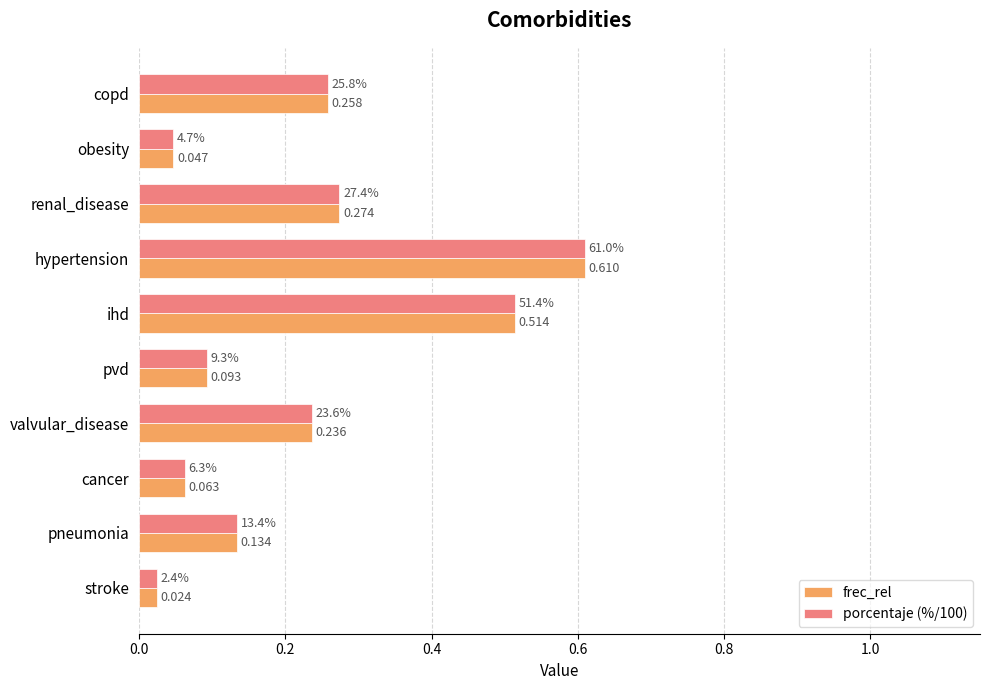

List the labels in order of frec_rel value, smallest first.

stroke, obesity, cancer, pvd, pneumonia, valvular_disease, copd, renal_disease, ihd, hypertension